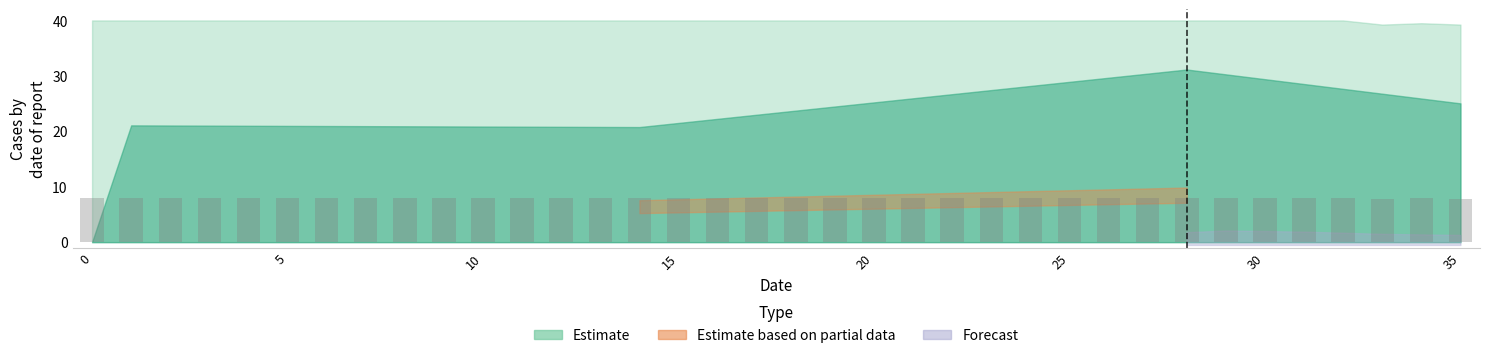

How many bars are there in total?

36